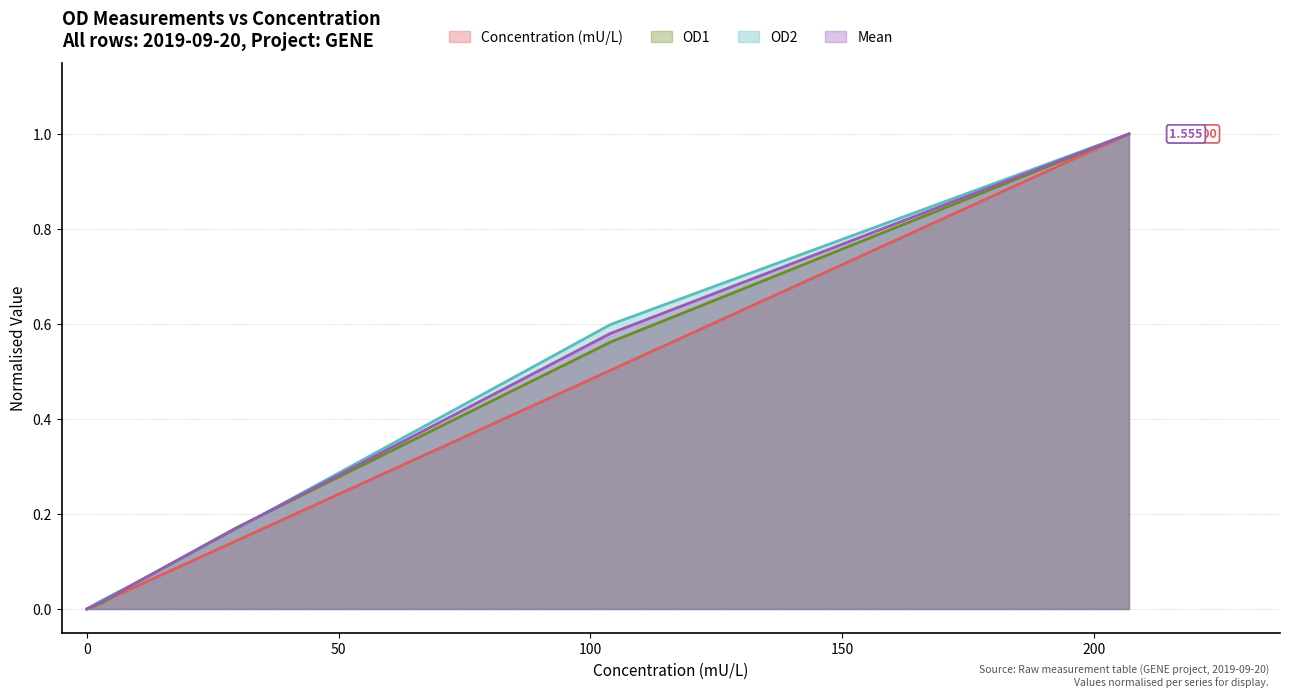

At how many categories does at least one series exceed 0?

5